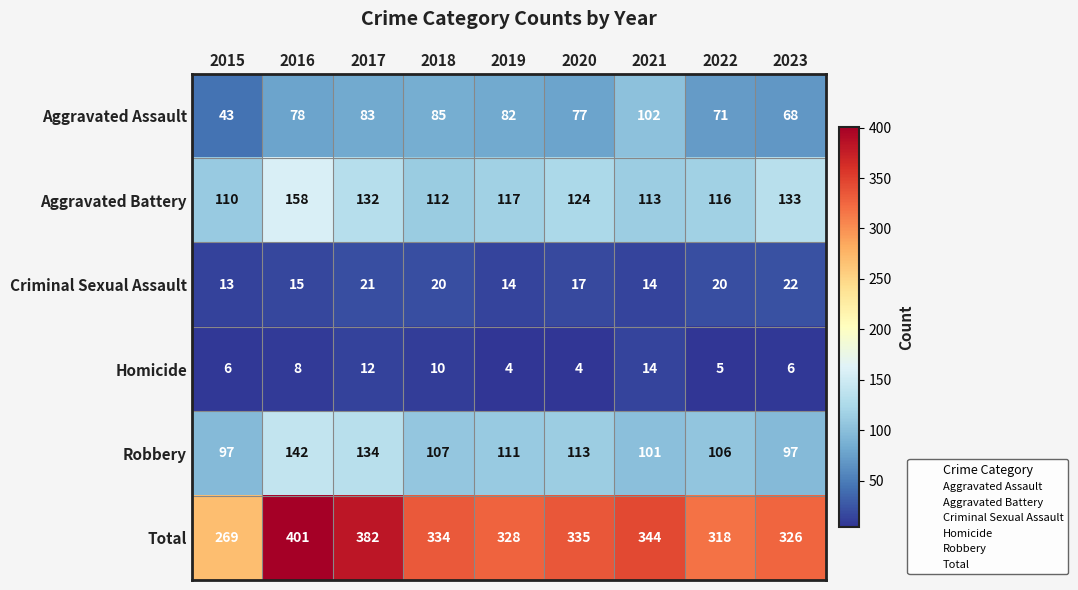

Where does the Robbery series first go above 107?

2016